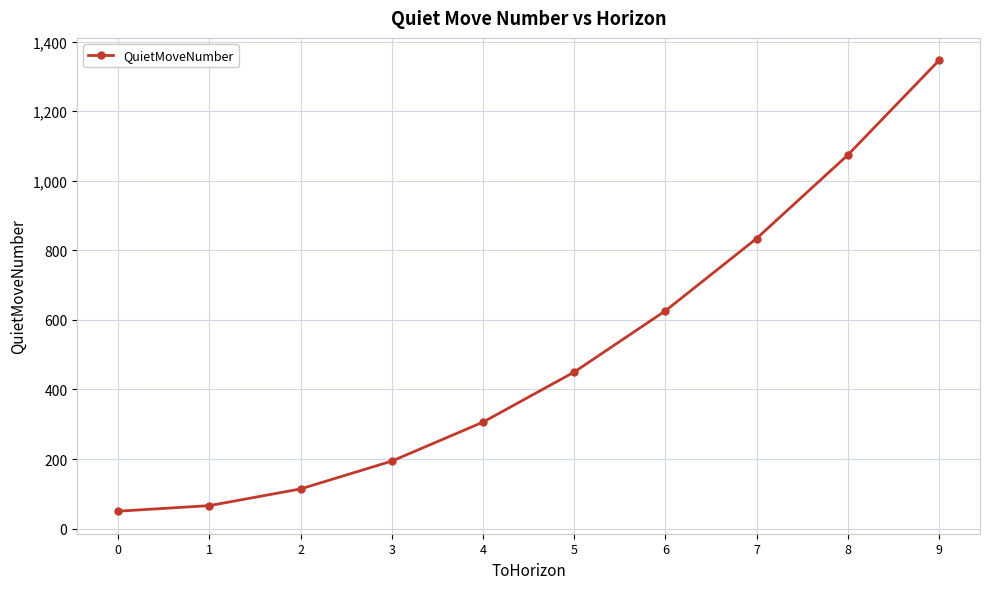

Reading left to right, what are all the values shown in this chart?

50	66	114	194	306	450	626	834	1074	1346